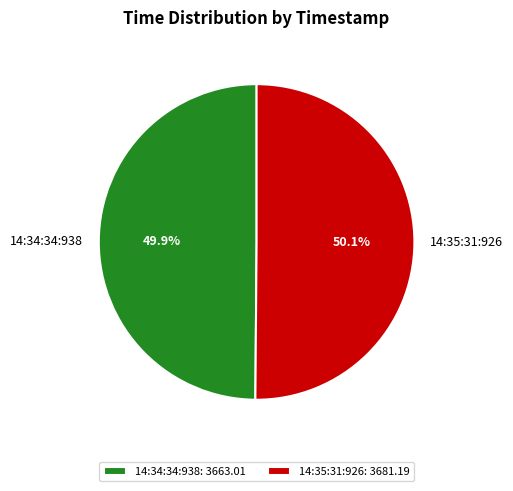

Does any single category account for the majority?

Yes